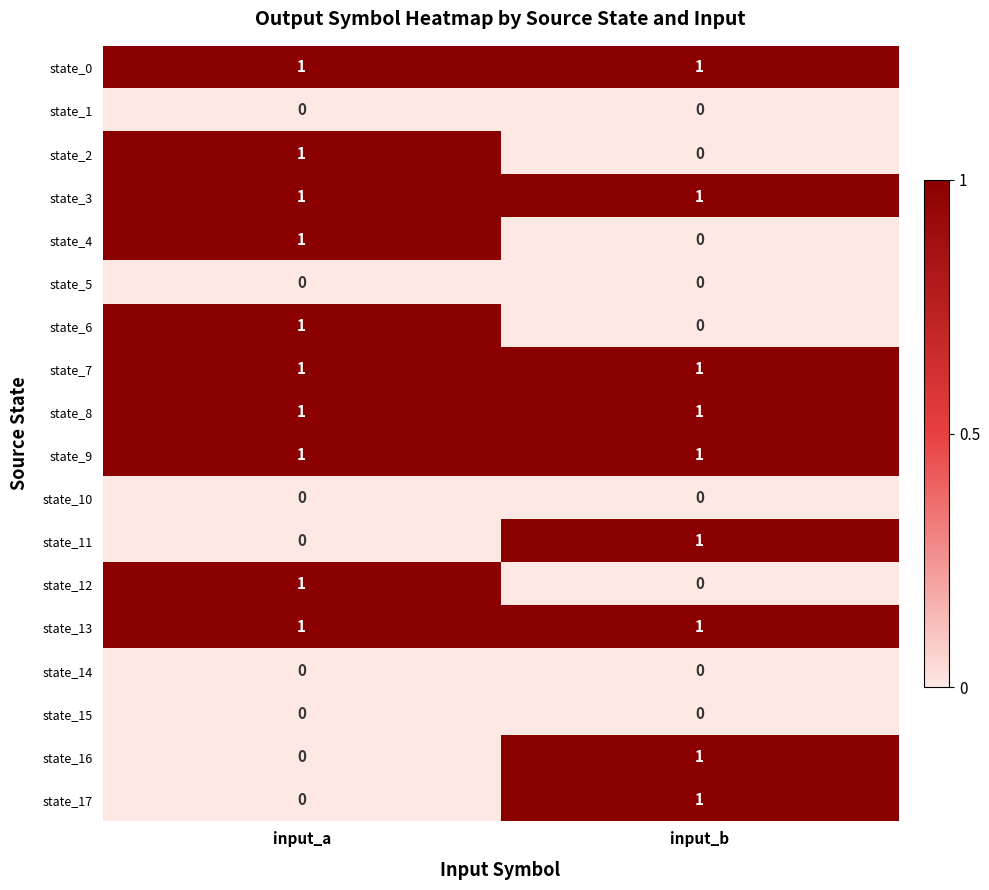

What is the total value across all series at input_a?

10